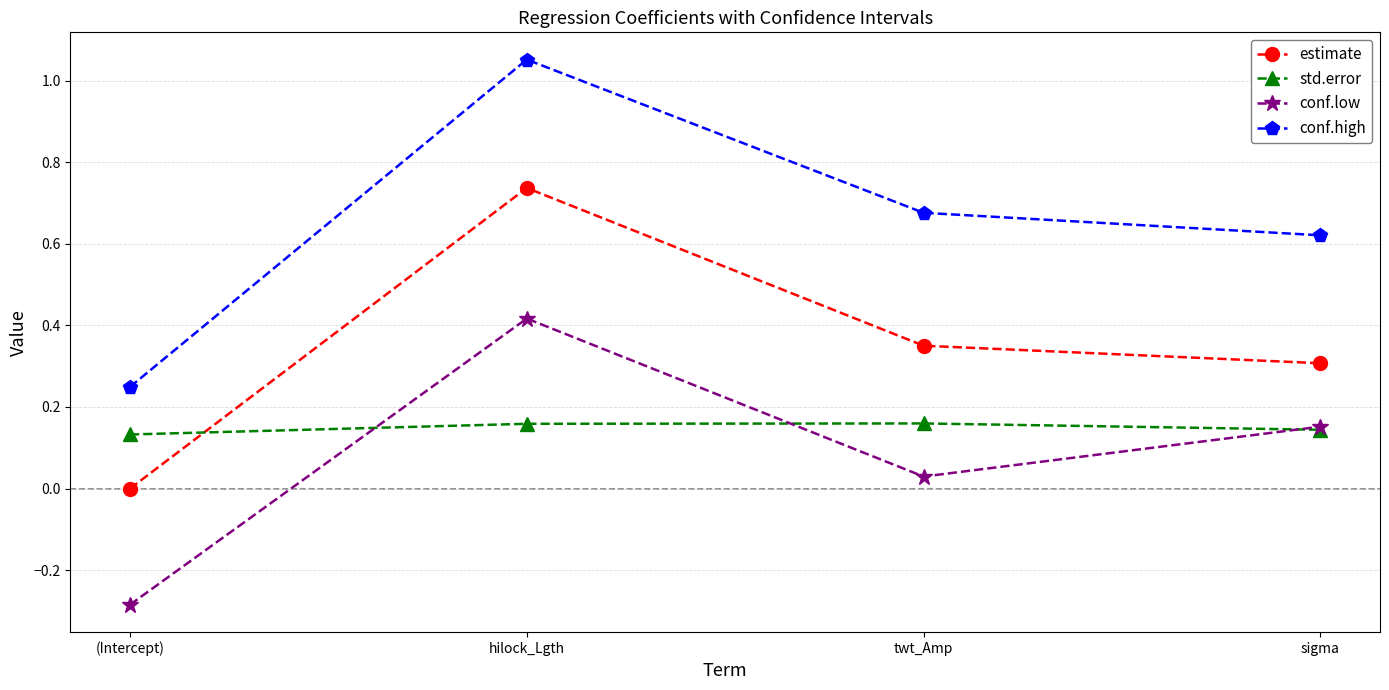

List the series in order of their peak value, lowest first.

std.error, conf.low, estimate, conf.high